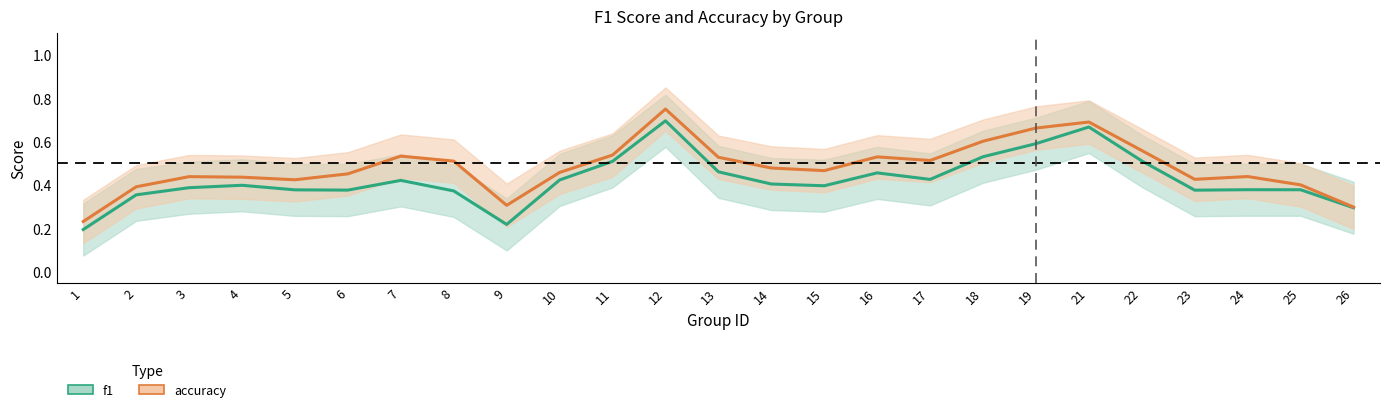

The value of f1 at 12 is 0.7. True or false?

True